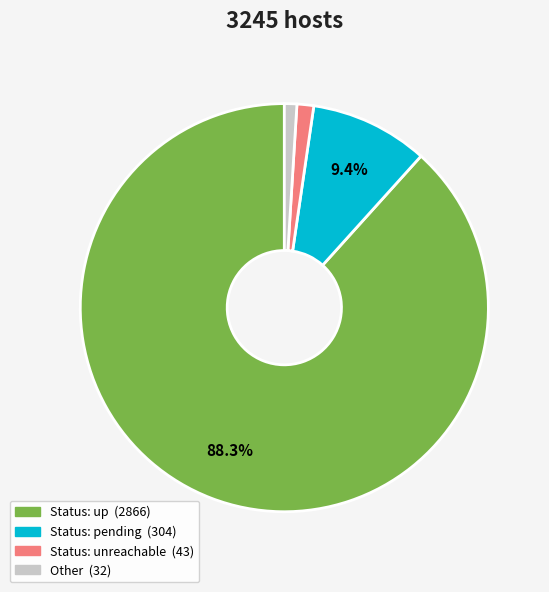

Does any single category account for the majority?

Yes